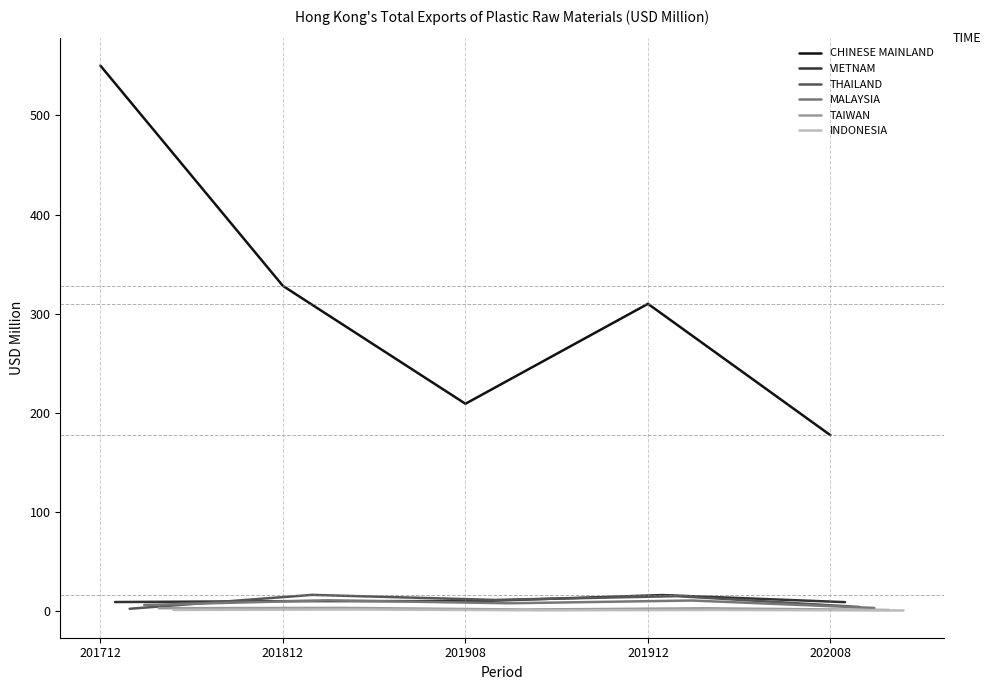

Is this an area chart (filled region under the line)?

No